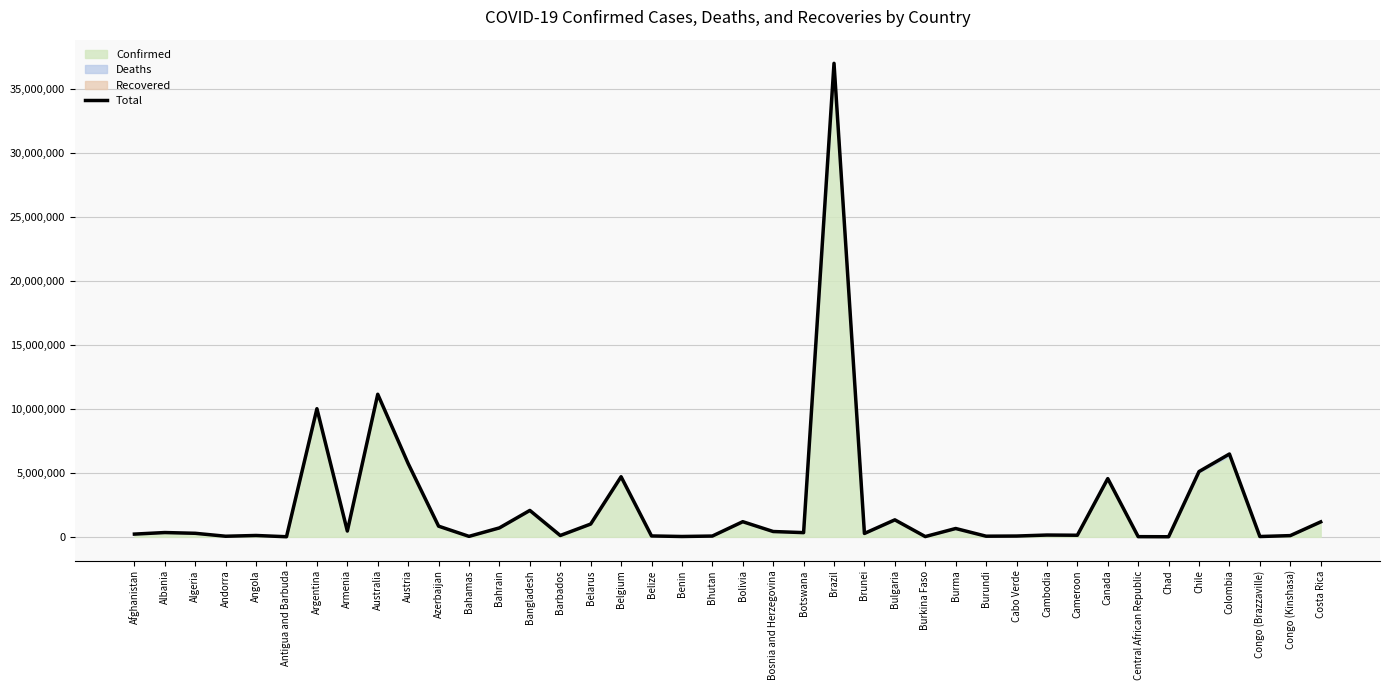

How many points are lower than both their immediate neighbors (excluding endpoints)?

13